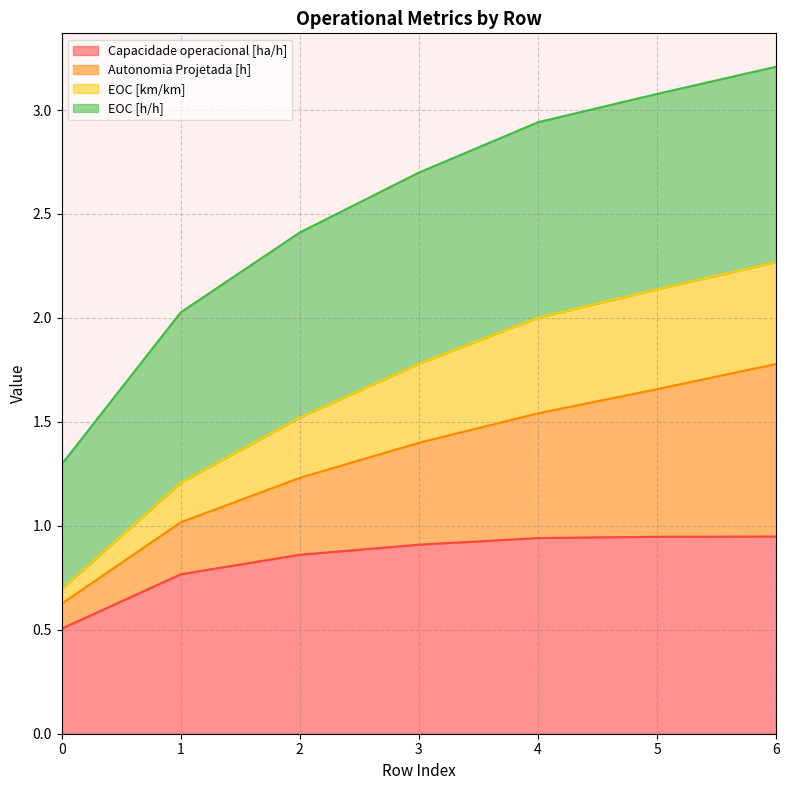

At which label does EOC [km/km] reach its peak?

6